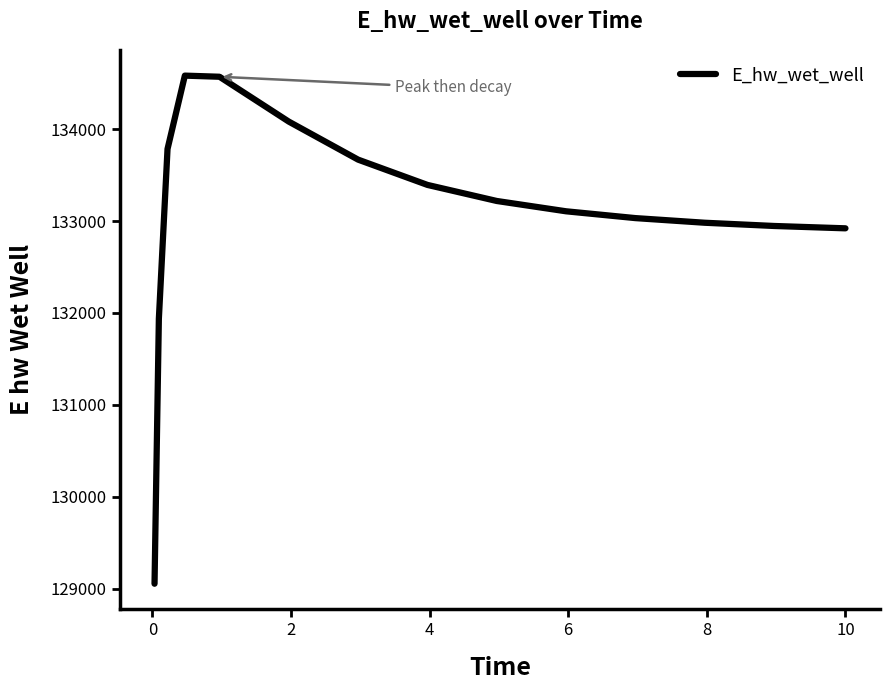

Does the chart have visible grid lines?

No